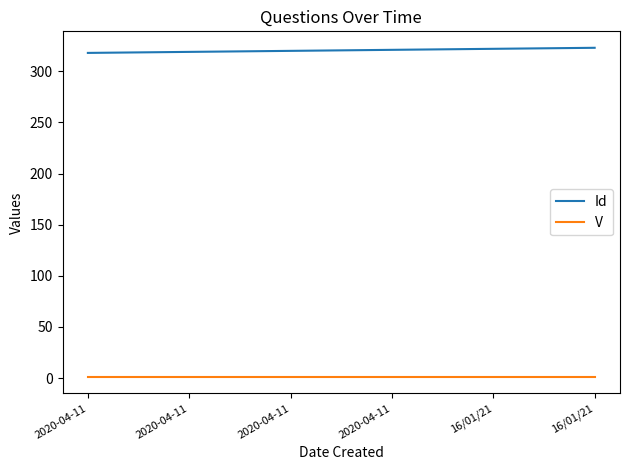

Is this an area chart (filled region under the line)?

No